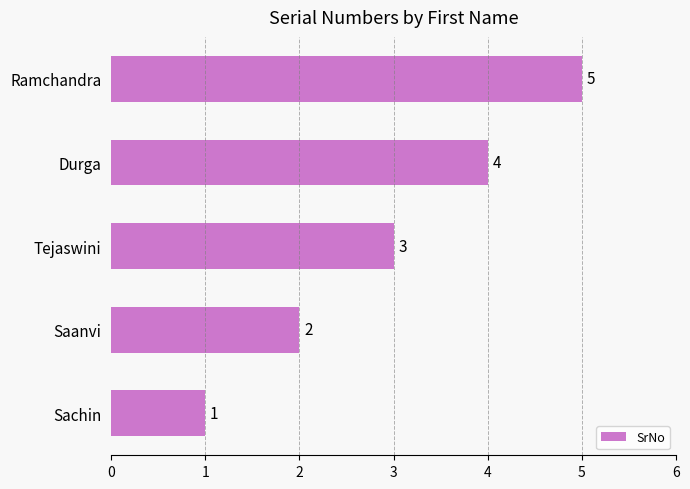

What is the ratio of the value at Saanvi to the value at Sachin?

2.0